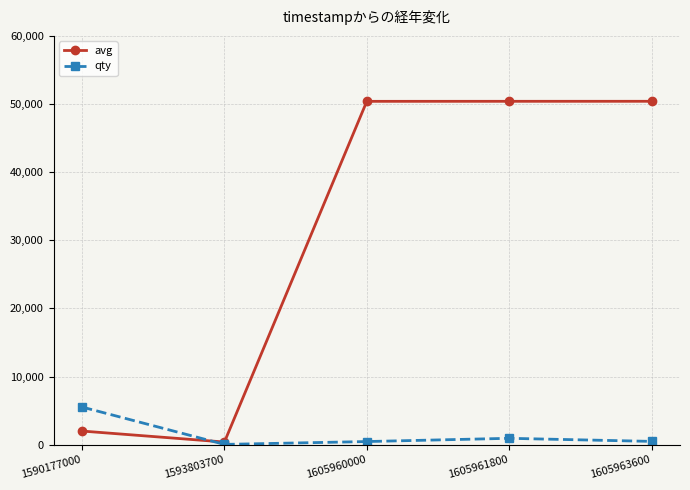

Between 1590177000 and 1605960000, which series saw the biggest shift?

avg